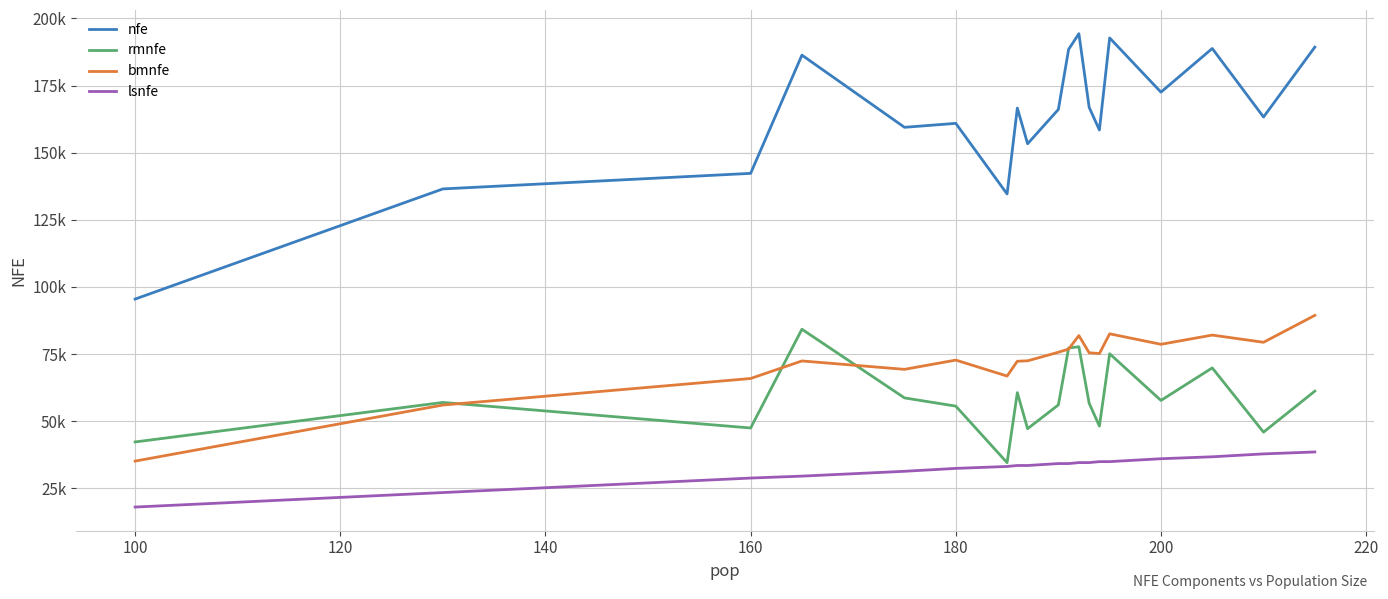

True or false: lsnfe and rmnfe intersect in this chart.

False